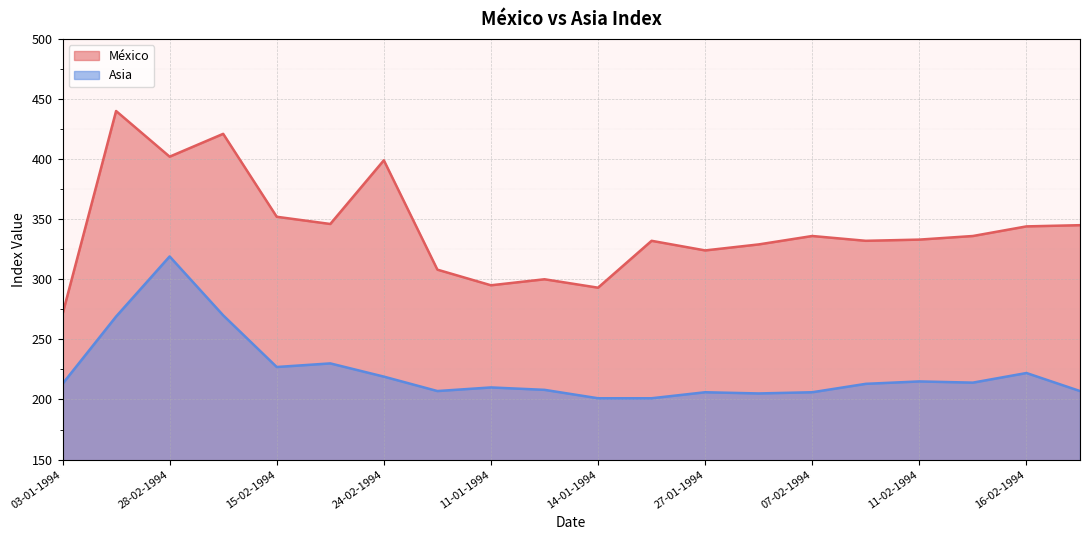

True or false: Asia and México cross at least once.

False